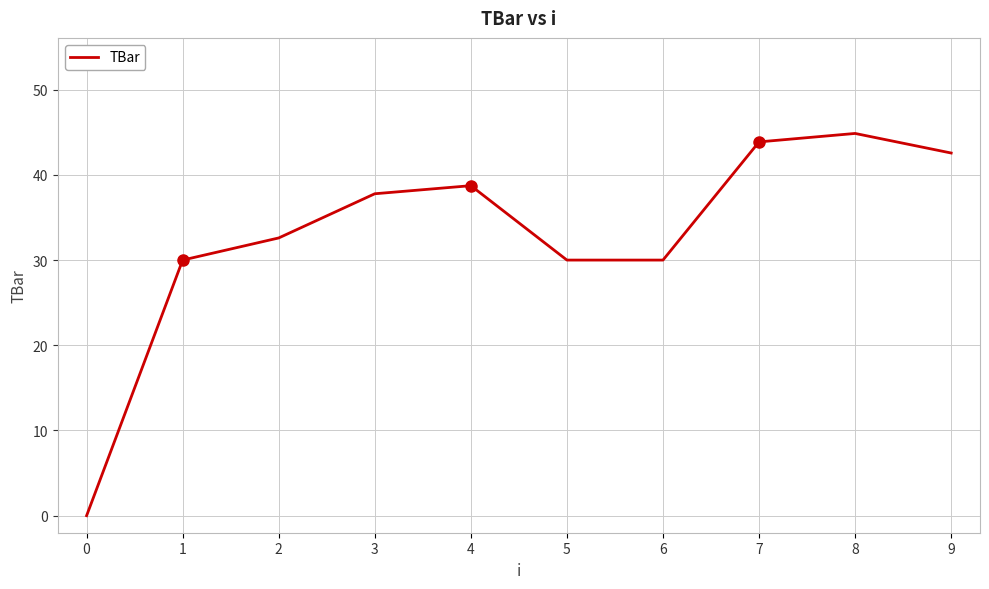

What is the difference between the maximum and second lowest values?

14.9